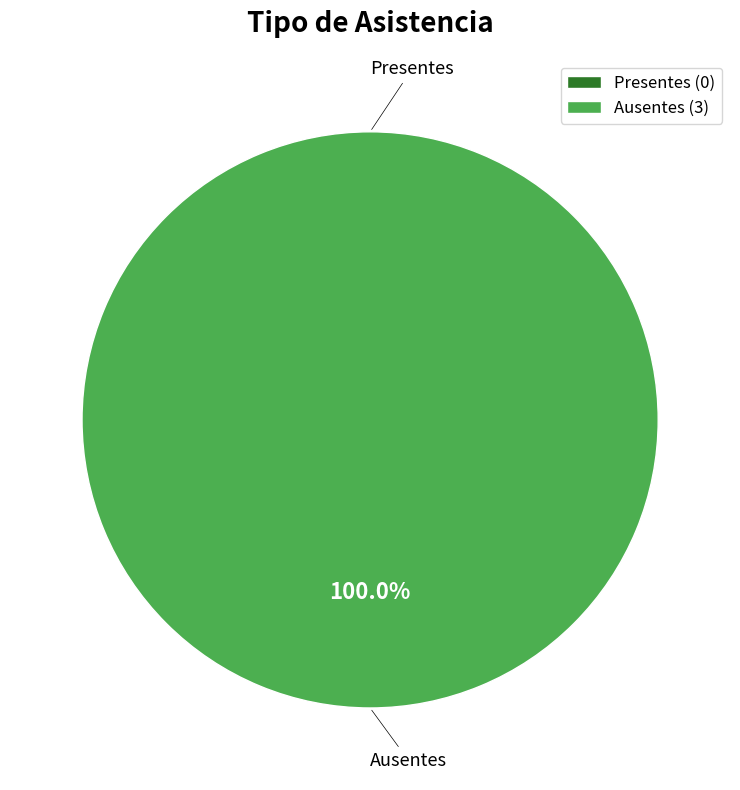

True or false: Presentes accounts for 0% of the total.

True